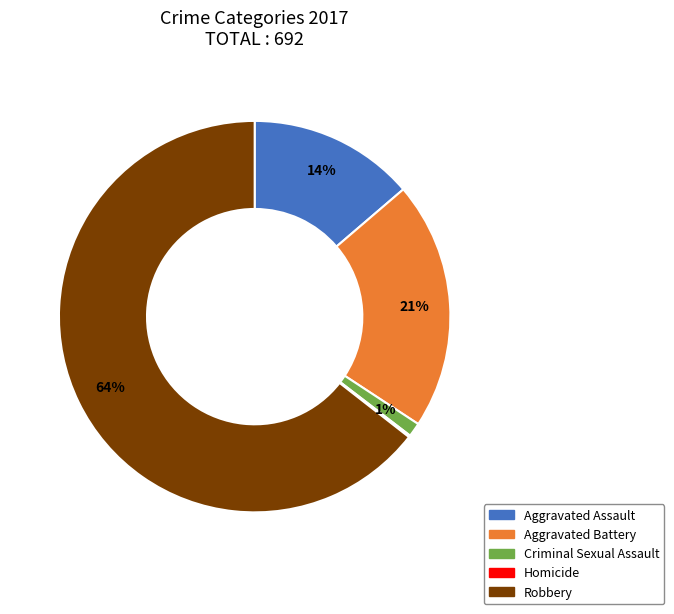

Between Criminal Sexual Assault and Aggravated Assault, which is larger?

Aggravated Assault